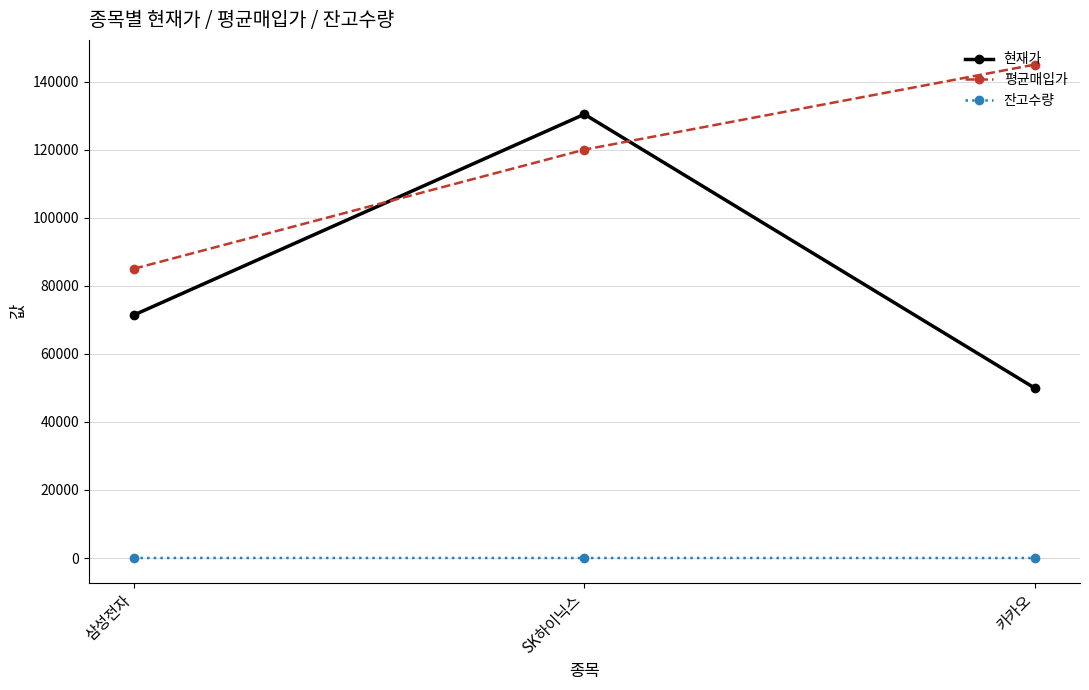

At which label is 잔고수량 closest to 15?

SK하이닉스